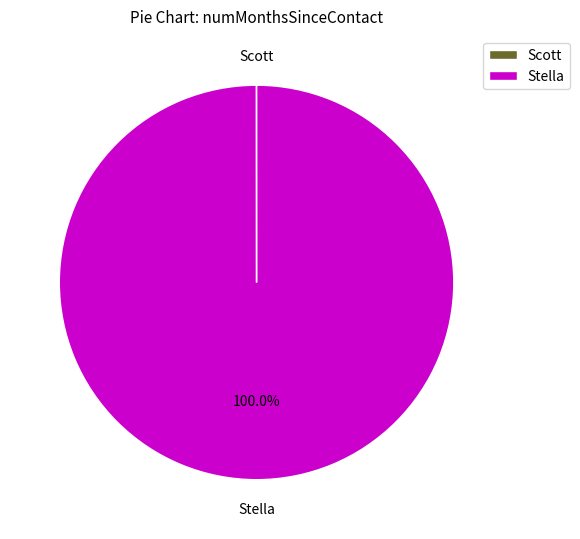

What is the largest slice in the pie chart?

Stella